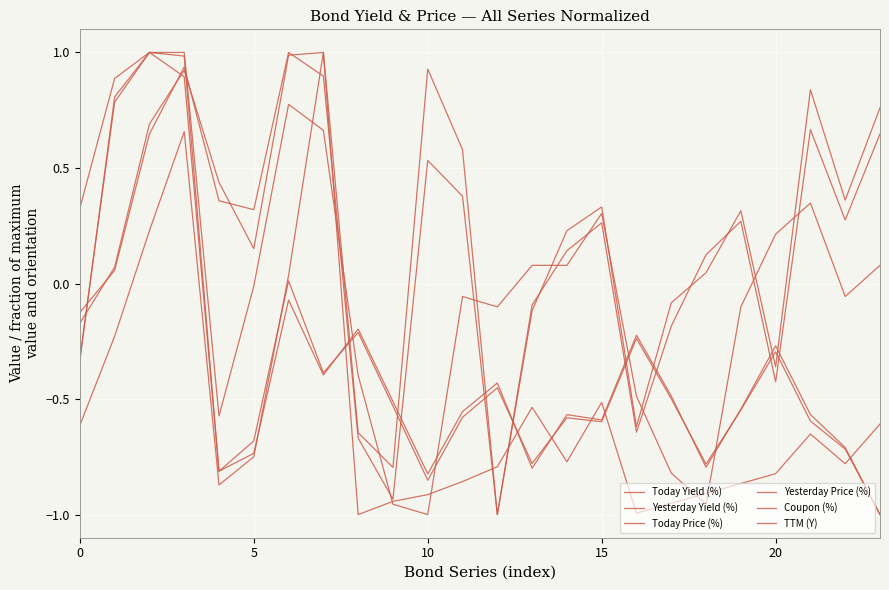

How many lines are shown in the chart?

6